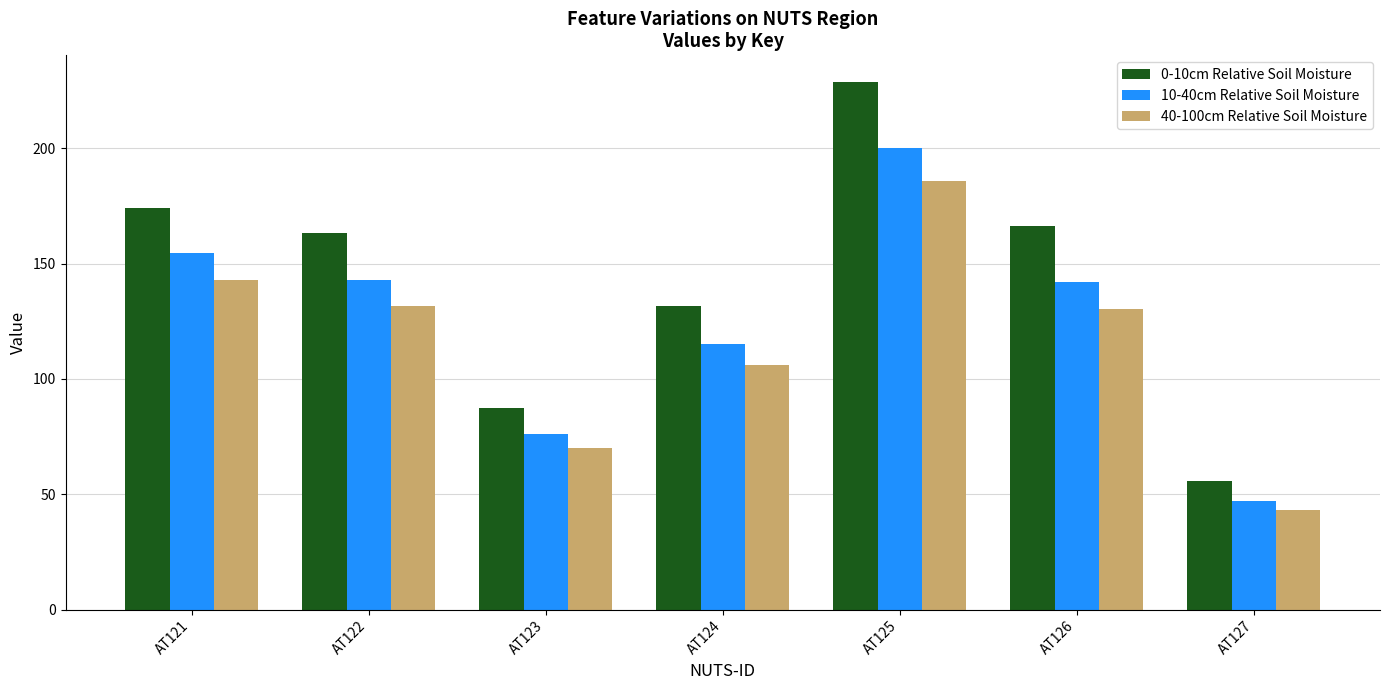

What is the sum of all 10-40cm Relative Soil Moisture values?

878.1